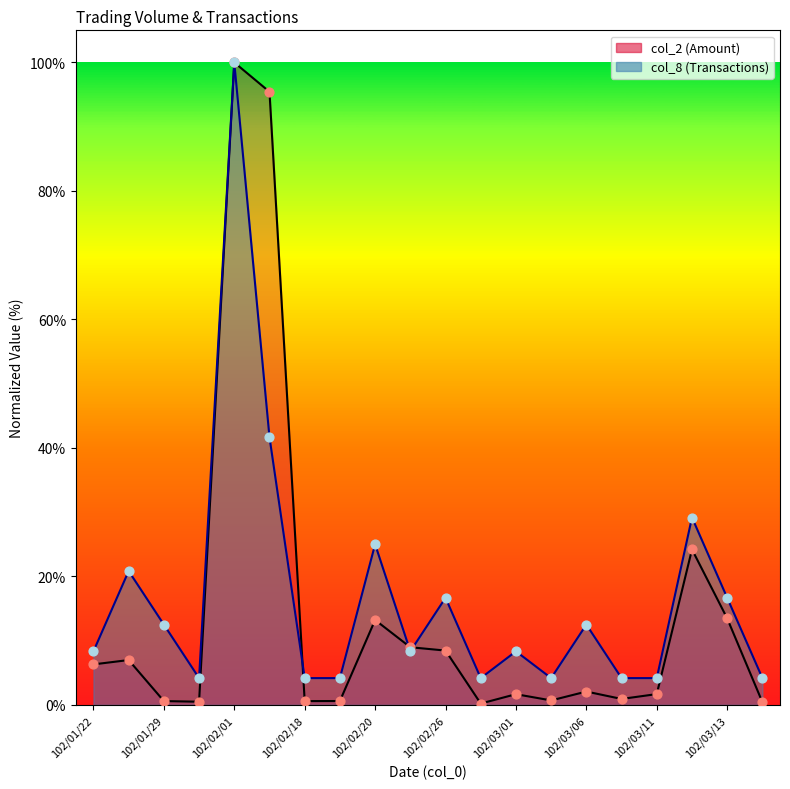

Which series contains the lowest Y value?

col_2